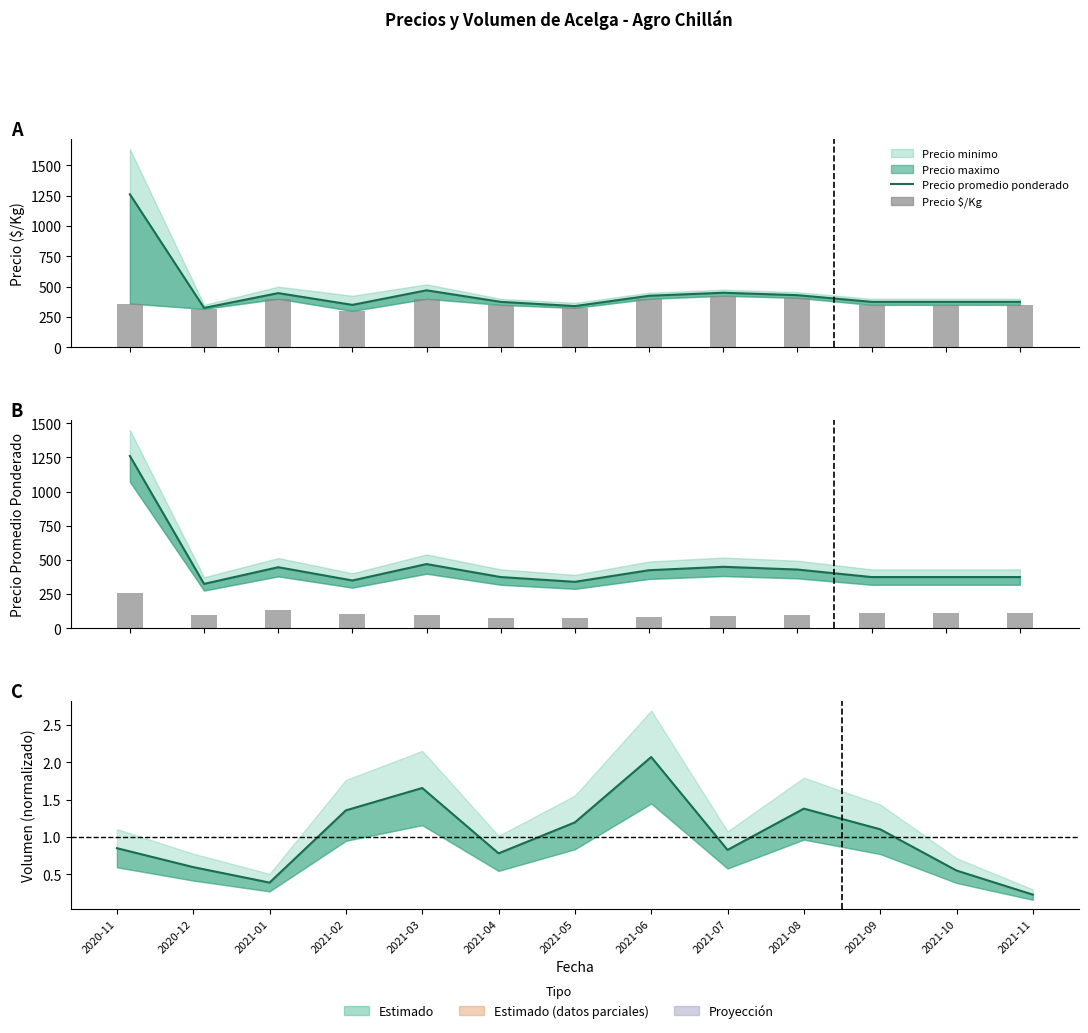

What is the value of the Volumen (line) bar at the 3rd from the left?

0.4